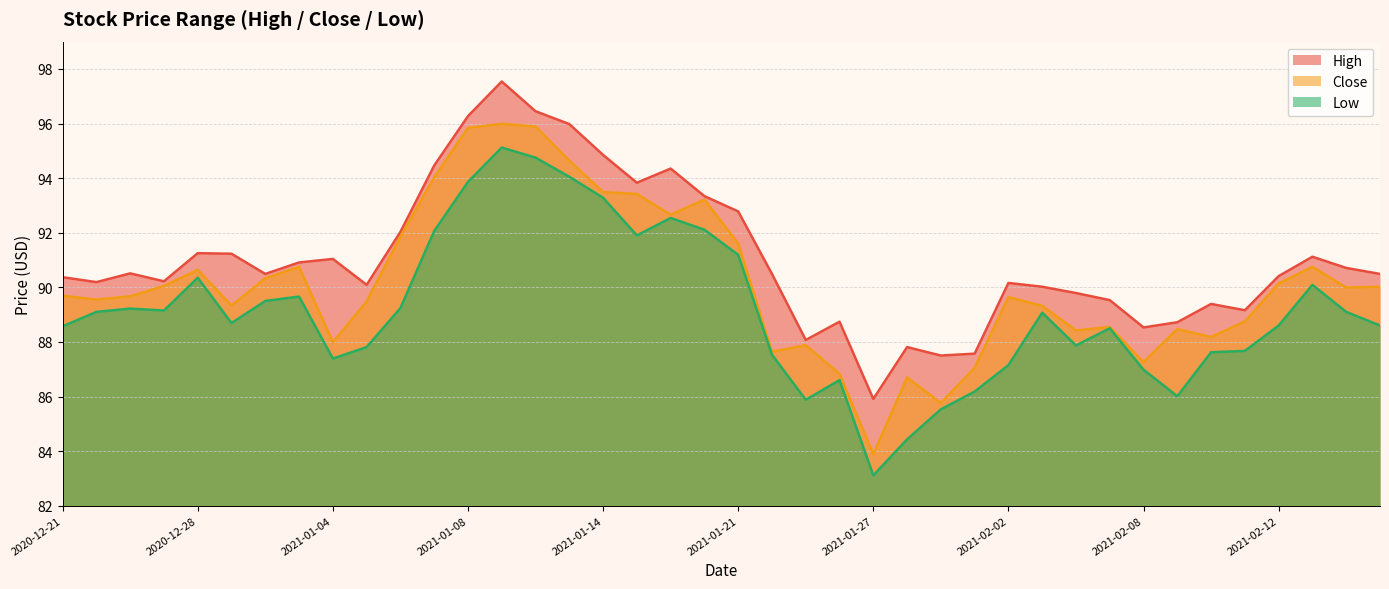

Reading left to right, what are all the values shown in this chart?

High: 2020-12-21=90.4	2020-12-22=90.2	2020-12-23=90.5	2020-12-24=90.2	2020-12-28=91.2	2020-12-29=91.2	2020-12-30=90.5	2020-12-31=90.9	2021-01-04=91.0	2021-01-05=90.1	2021-01-06=92.0	2021-01-07=94.5	2021-01-08=96.3	2021-01-11=97.5	2021-01-12=96.5	2021-01-13=96.0	2021-01-14=94.8	2021-01-15=93.8	2021-01-19=94.3	2021-01-20=93.3	2021-01-21=92.8	2021-01-22=90.5	2021-01-25=88.1	2021-01-26=88.7	2021-01-27=85.9	2021-01-28=87.8	2021-01-29=87.5	2021-02-01=87.6	2021-02-02=90.2	2021-02-03=90.0	2021-02-04=89.8	2021-02-05=89.5	2021-02-08=88.5	2021-02-09=88.7	2021-02-10=89.4	2021-02-11=89.2	2021-02-12=90.4	2021-02-16=91.1	2021-02-17=90.7	2021-02-18=90.5
Close: 2020-12-21=89.7	2020-12-22=89.5	2020-12-23=89.7	2020-12-24=90.0	2020-12-28=90.6	2020-12-29=89.3	2020-12-30=90.3	2020-12-31=90.8	2021-01-04=88.0	2021-01-05=89.5	2021-01-06=91.9	2021-01-07=94.0	2021-01-08=95.8	2021-01-11=96.0	2021-01-12=95.9	2021-01-13=94.6	2021-01-14=93.5	2021-01-15=93.4	2021-01-19=92.7	2021-01-20=93.2	2021-01-21=91.6	2021-01-22=87.6	2021-01-25=87.9	2021-01-26=86.8	2021-01-27=83.9	2021-01-28=86.7	2021-01-29=85.8	2021-02-01=87.0	2021-02-02=89.6	2021-02-03=89.3	2021-02-04=88.4	2021-02-05=88.5	2021-02-08=87.3	2021-02-09=88.5	2021-02-10=88.2	2021-02-11=88.8	2021-02-12=90.1	2021-02-16=90.8	2021-02-17=90.0	2021-02-18=90.0
Low: 2020-12-21=88.6	2020-12-22=89.1	2020-12-23=89.2	2020-12-24=89.2	2020-12-28=90.3	2020-12-29=88.7	2020-12-30=89.5	2020-12-31=89.7	2021-01-04=87.4	2021-01-05=87.8	2021-01-06=89.2	2021-01-07=92.1	2021-01-08=93.9	2021-01-11=95.1	2021-01-12=94.8	2021-01-13=94.0	2021-01-14=93.3	2021-01-15=91.9	2021-01-19=92.5	2021-01-20=92.1	2021-01-21=91.2	2021-01-22=87.5	2021-01-25=85.9	2021-01-26=86.6	2021-01-27=83.1	2021-01-28=84.4	2021-01-29=85.5	2021-02-01=86.2	2021-02-02=87.2	2021-02-03=89.1	2021-02-04=87.9	2021-02-05=88.5	2021-02-08=87.0	2021-02-09=86.0	2021-02-10=87.6	2021-02-11=87.7	2021-02-12=88.6	2021-02-16=90.1	2021-02-17=89.1	2021-02-18=88.6